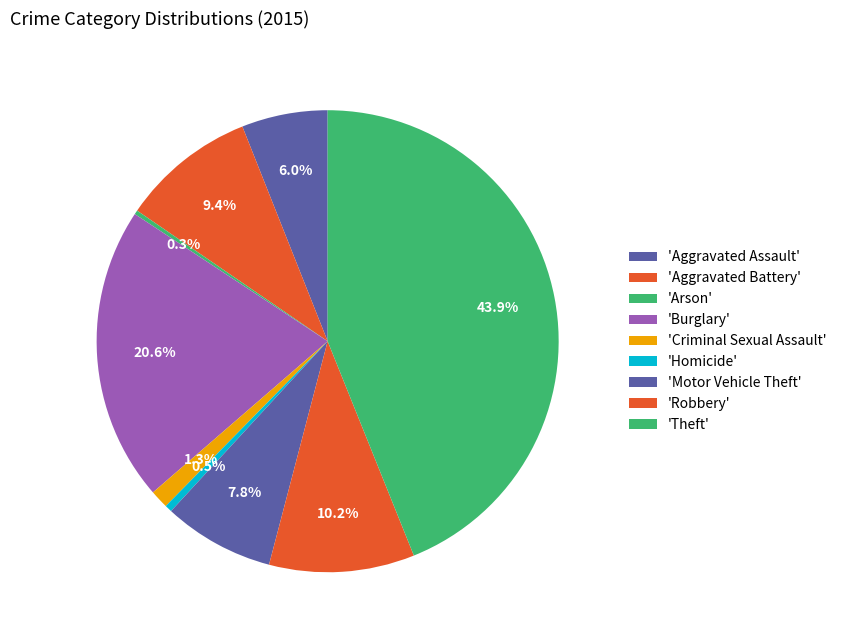

Rank the categories by value from highest to lowest.

Theft, Burglary, Robbery, Aggravated Battery, Motor Vehicle Theft, Aggravated Assault, Criminal Sexual Assault, Homicide, Arson